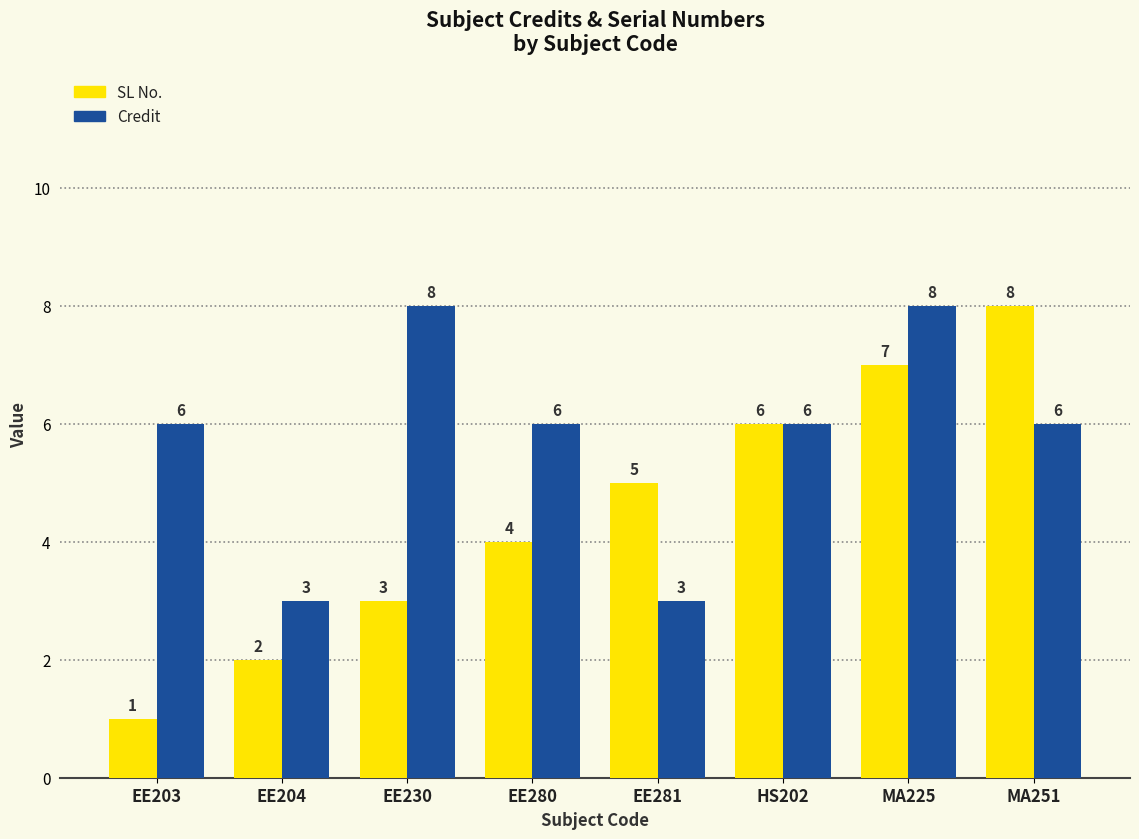

What is the spread (max minus min) of values at MA225?

1